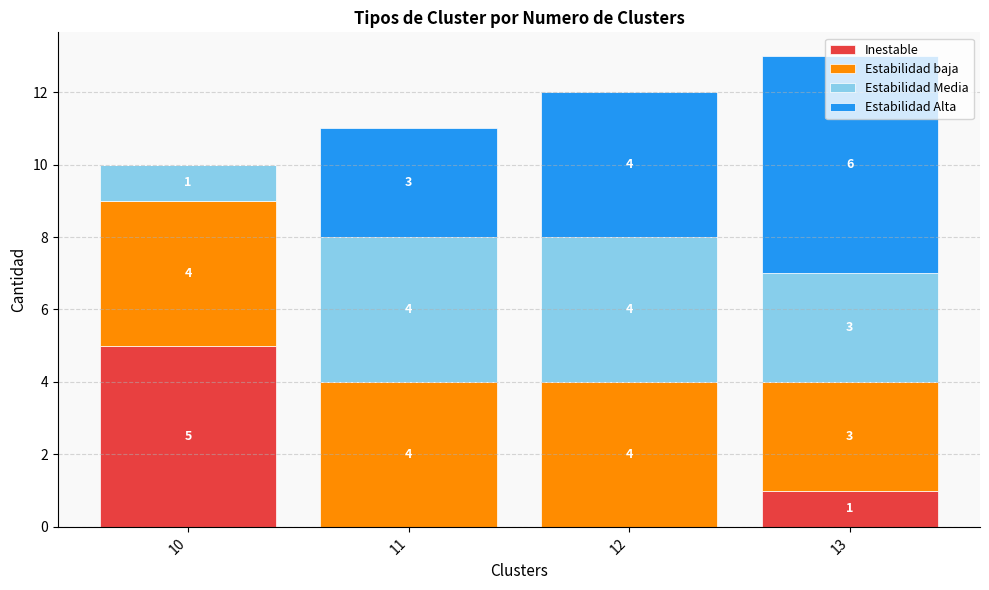

Is it true that Inestable equals 0 at 12?

True